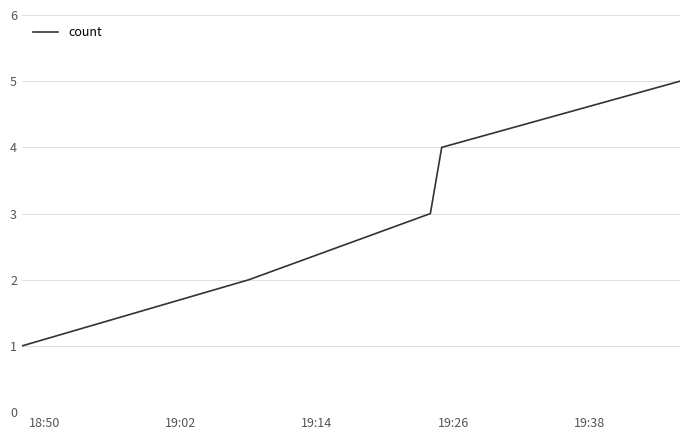

What is the difference between the maximum and second lowest values?

3